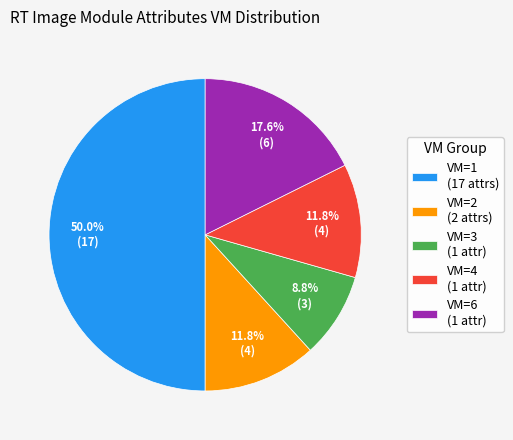

Count the number of slices in the pie.

5